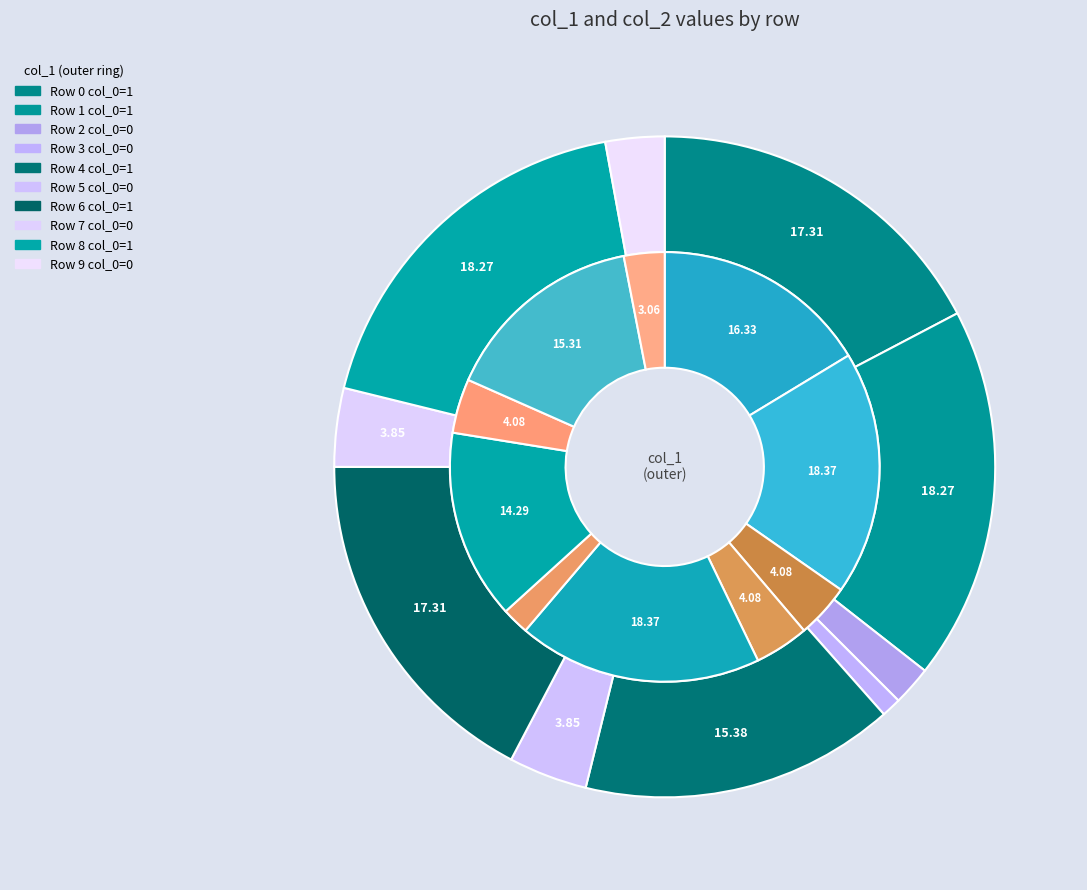

What percentage is the col_1 slice, to the nearest percent?

17%